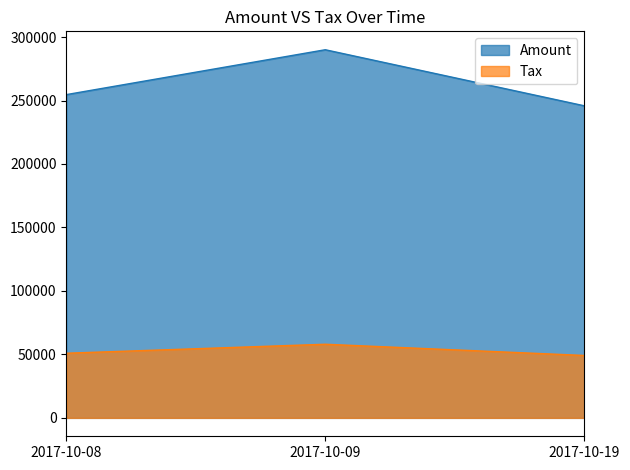

Read the Amount value at 2017-10-19.

245834.0